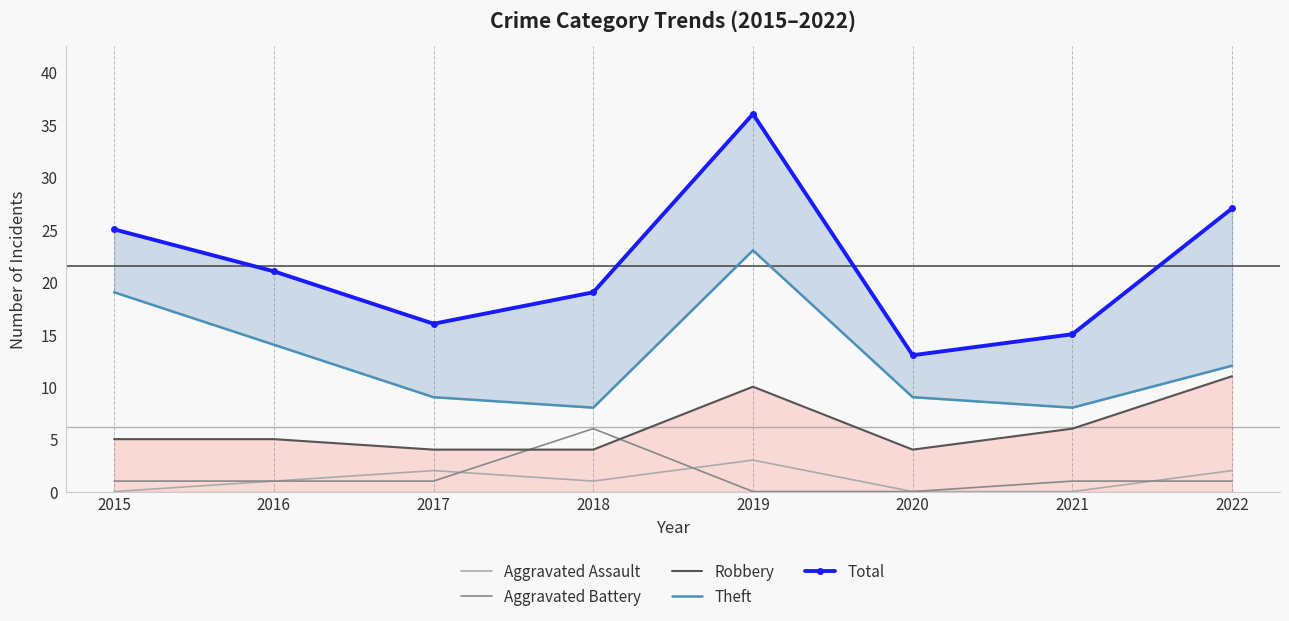

At which category does the chart reach its minimum across all series?

2015